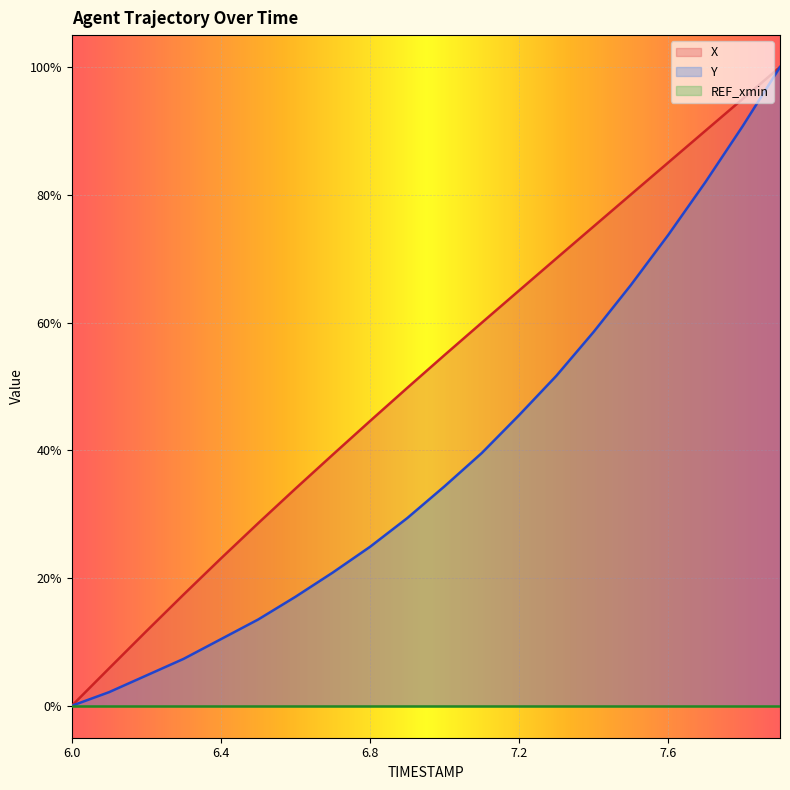

At 6.0, list the series in order from largest to smallest.

X, Y